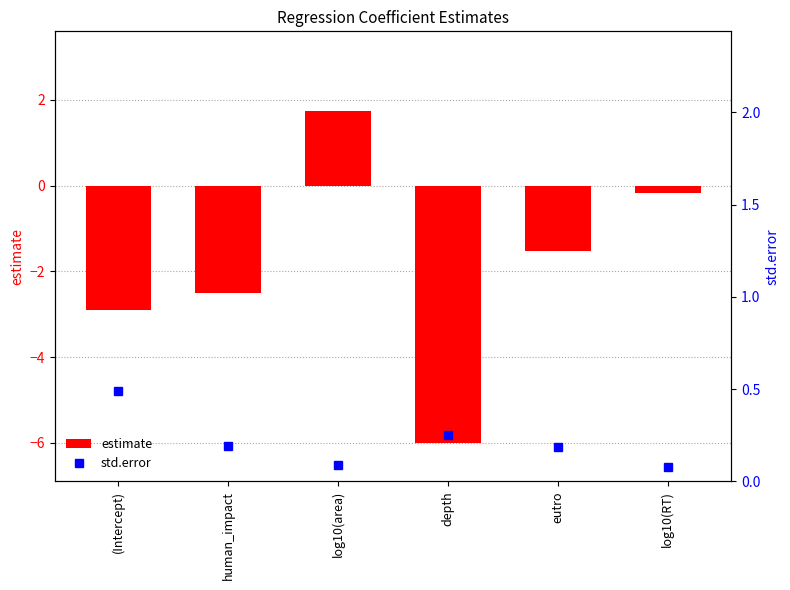

Reading left to right, extract all data points from this chart.

estimate: (Intercept)=-2.9	human_impact=-2.5	log10(area)=1.7	depth=-6.0	eutro=-1.5	log10(RT)=-0.2
std.error: (Intercept)=0.5	human_impact=0.2	log10(area)=0.1	depth=0.2	eutro=0.2	log10(RT)=0.1